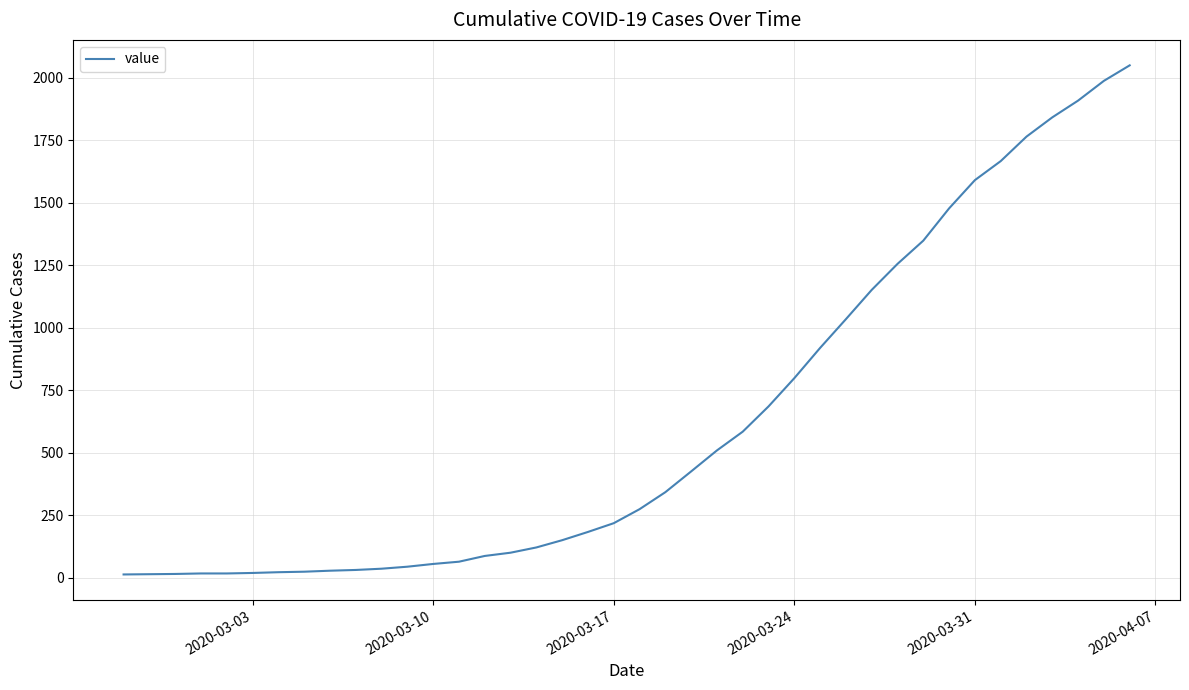

What is the maximum value shown in the chart?

2049